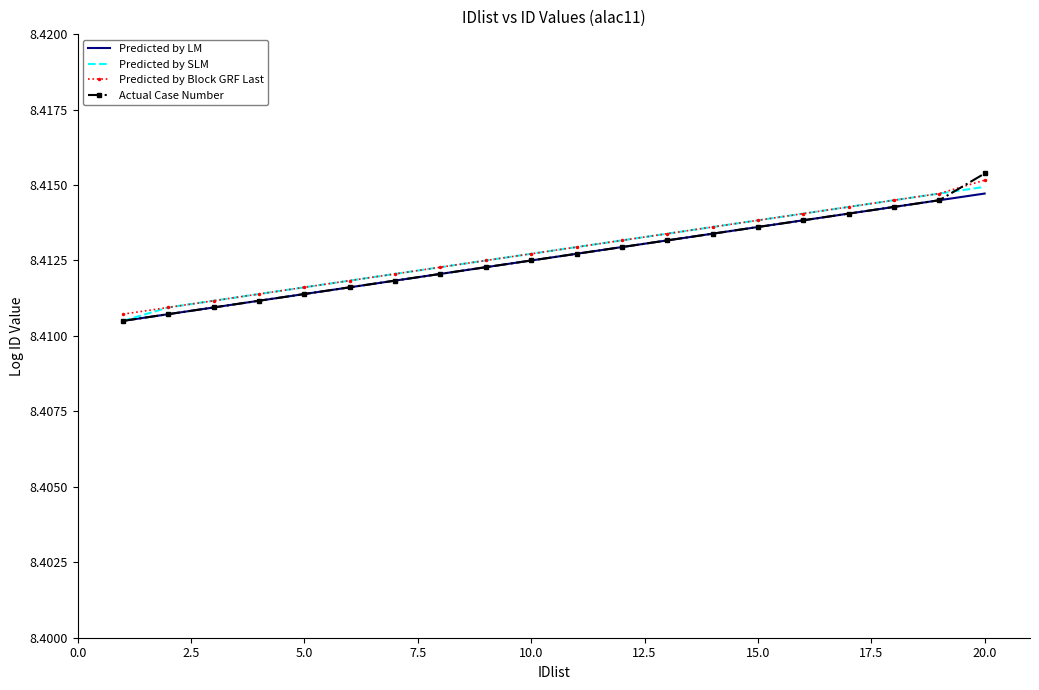

Which series has the largest range (max minus min)?

Actual Case Number